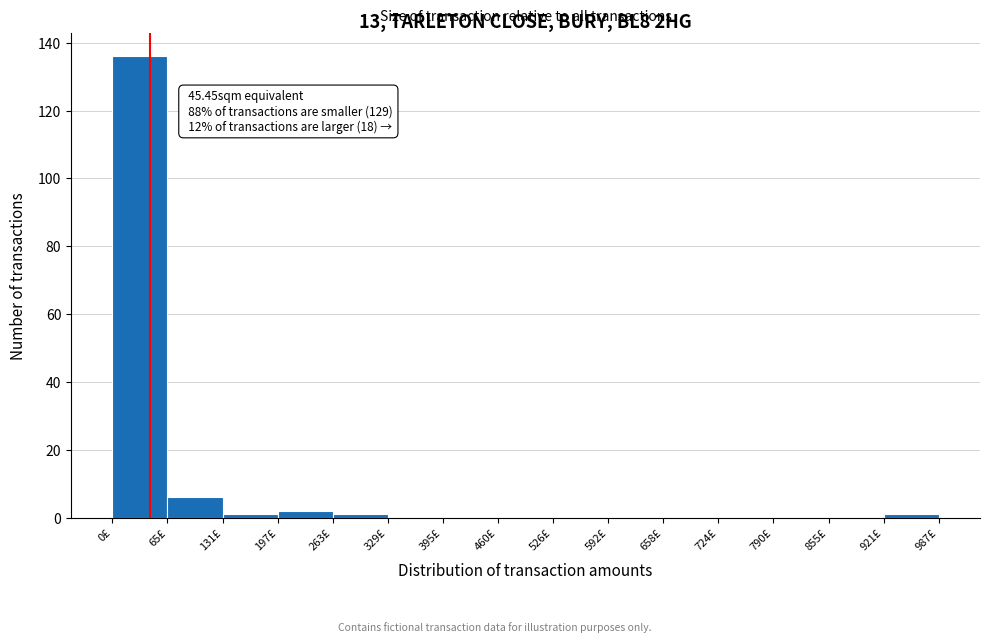

Which range on the x-axis has the tallest bar?

0 to 70